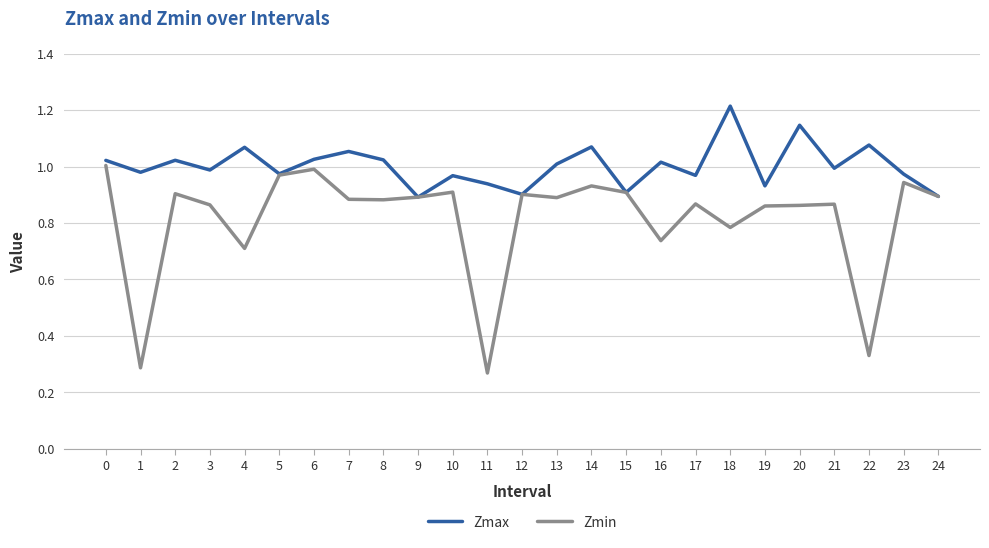

Which series has the widest spread of values?

Zmin